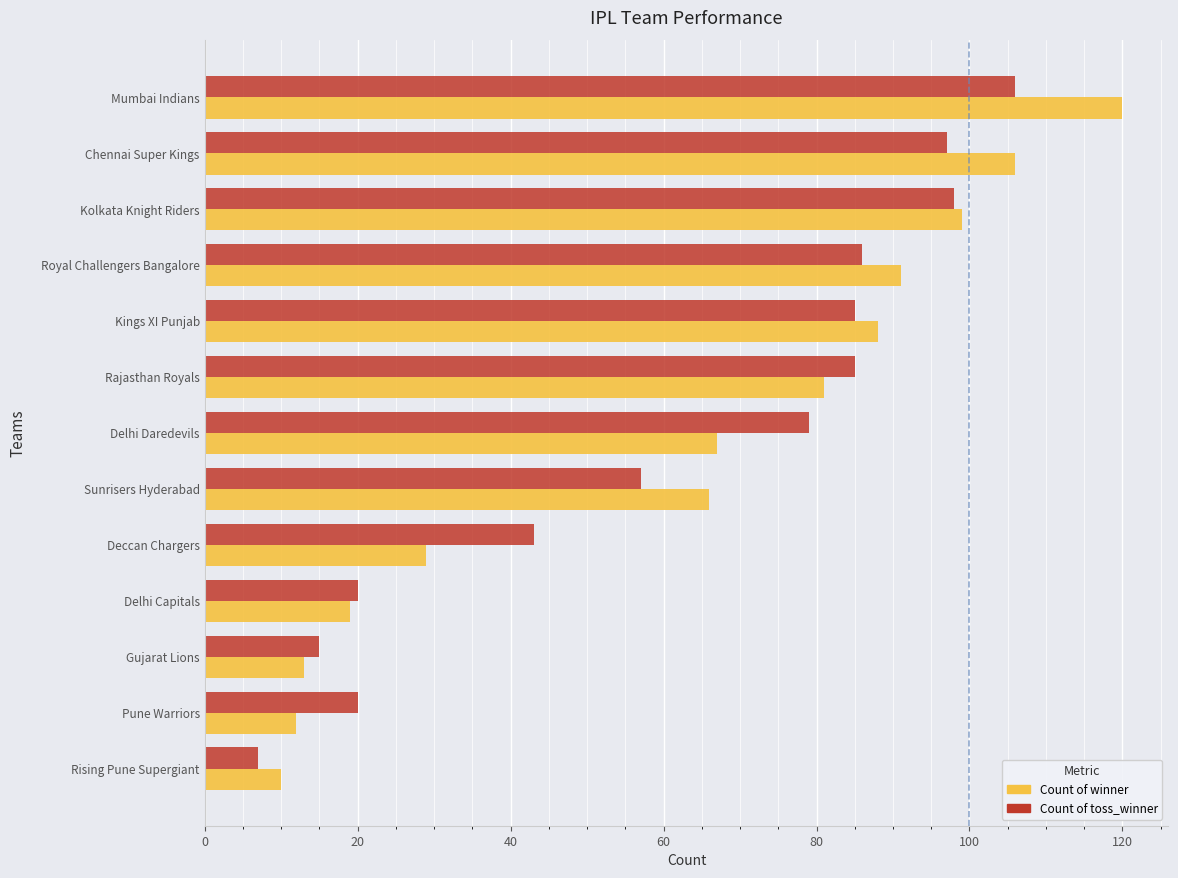

At Chennai Super Kings, list the series in order from smallest to largest.

Count of toss_winner, Count of winner